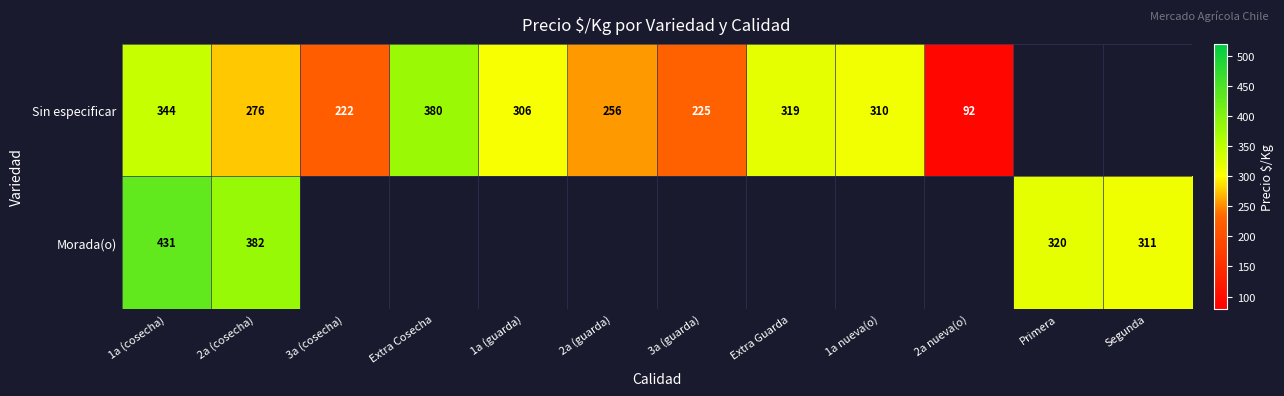

What is the total value across all series at 2a (cosecha)?

658